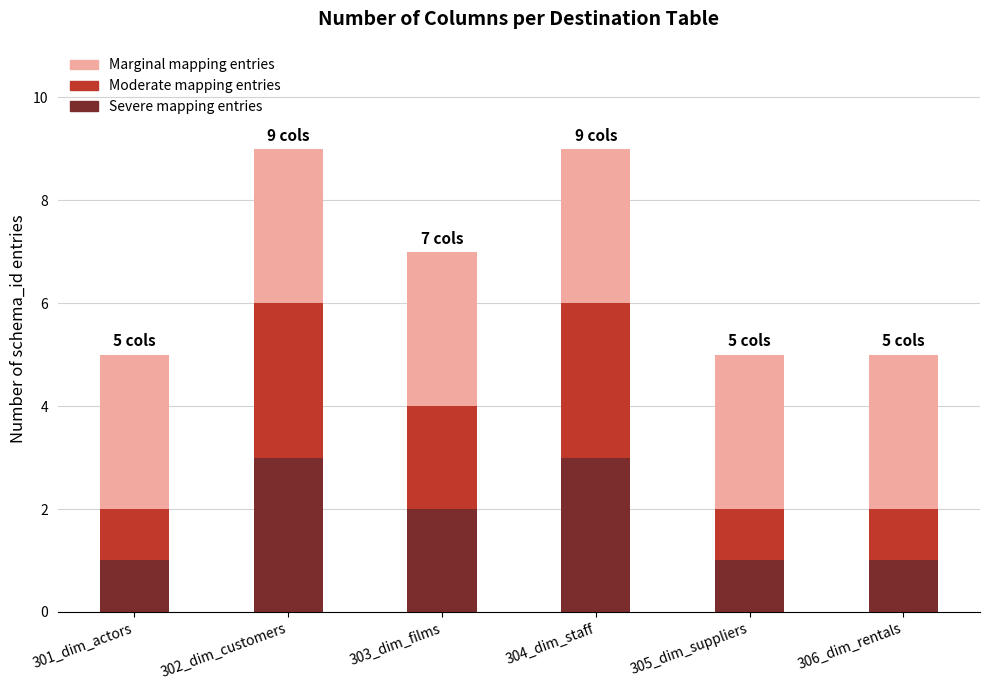

What is the total value across all series at 302_dim_customers?

9